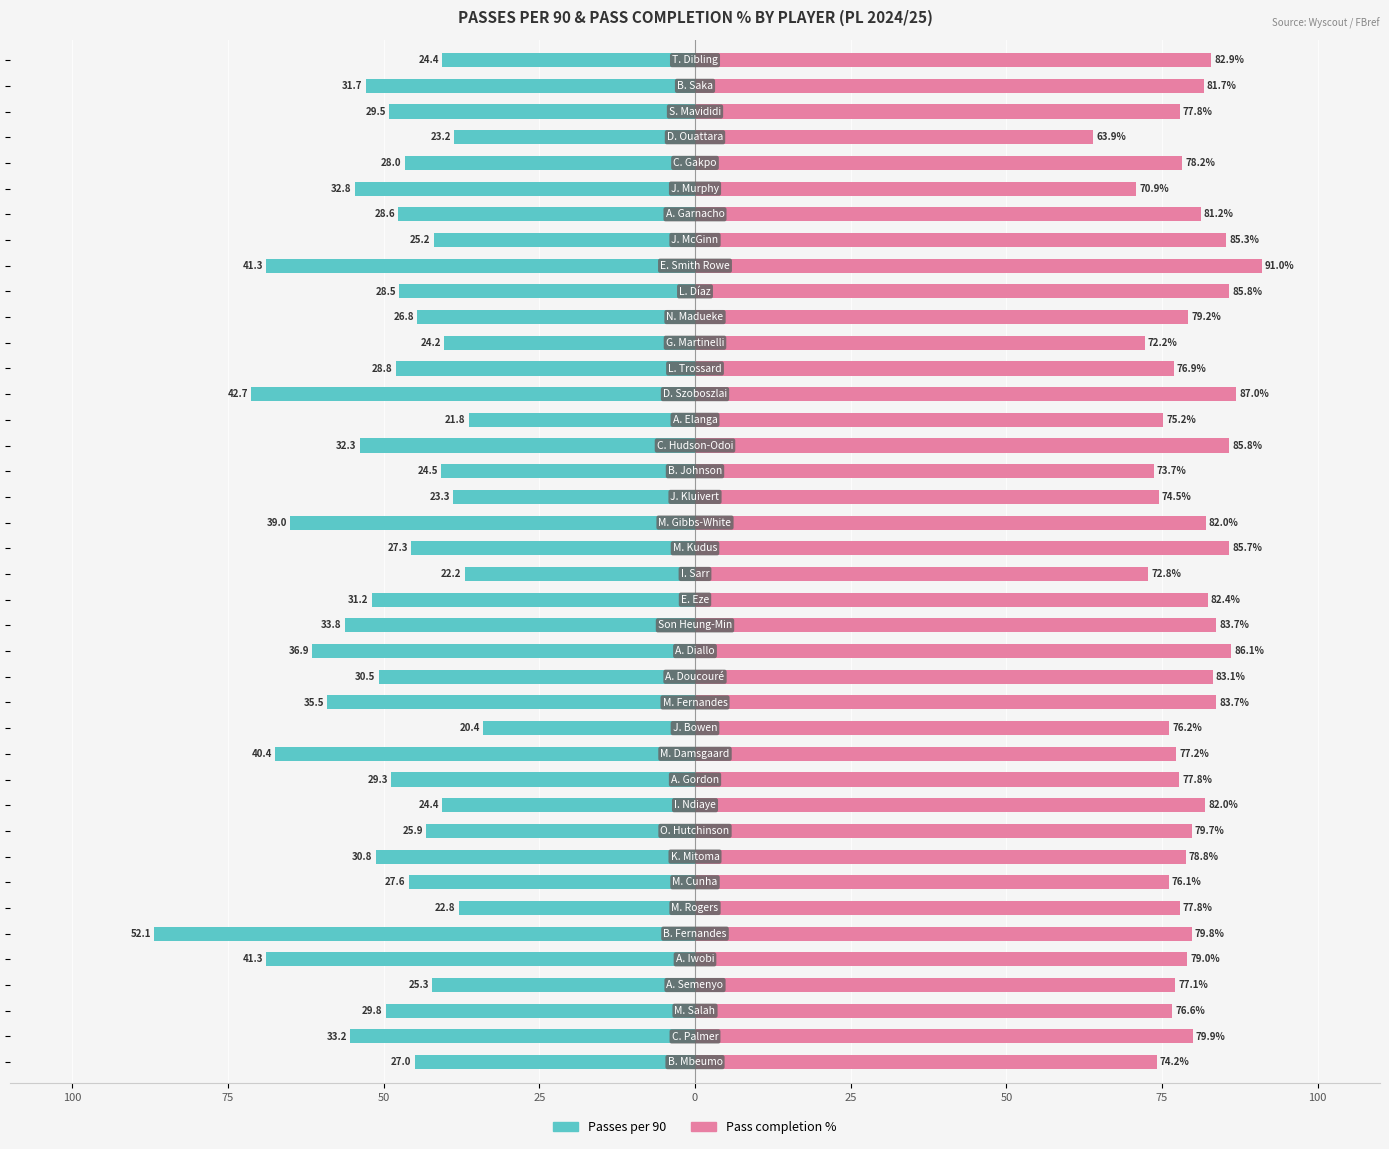

True or false: Passes per 90 has a value of -24.6 at 50.

False